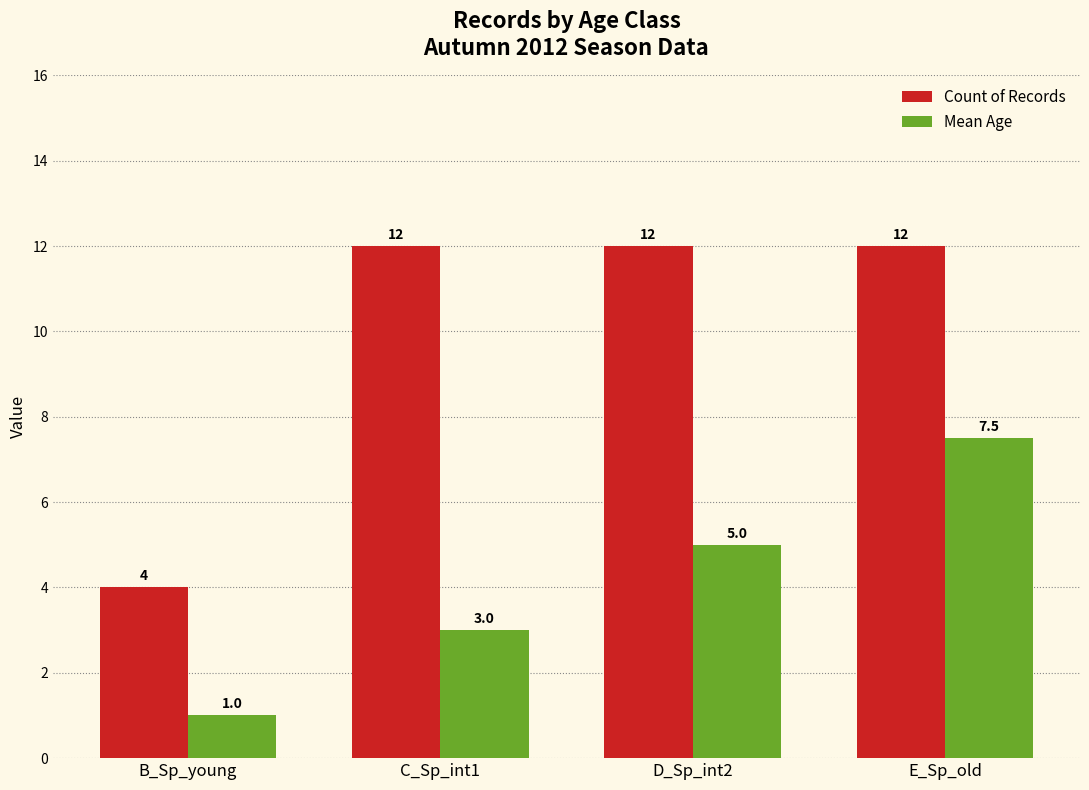

Which series has the largest total across all categories?

Count of Records